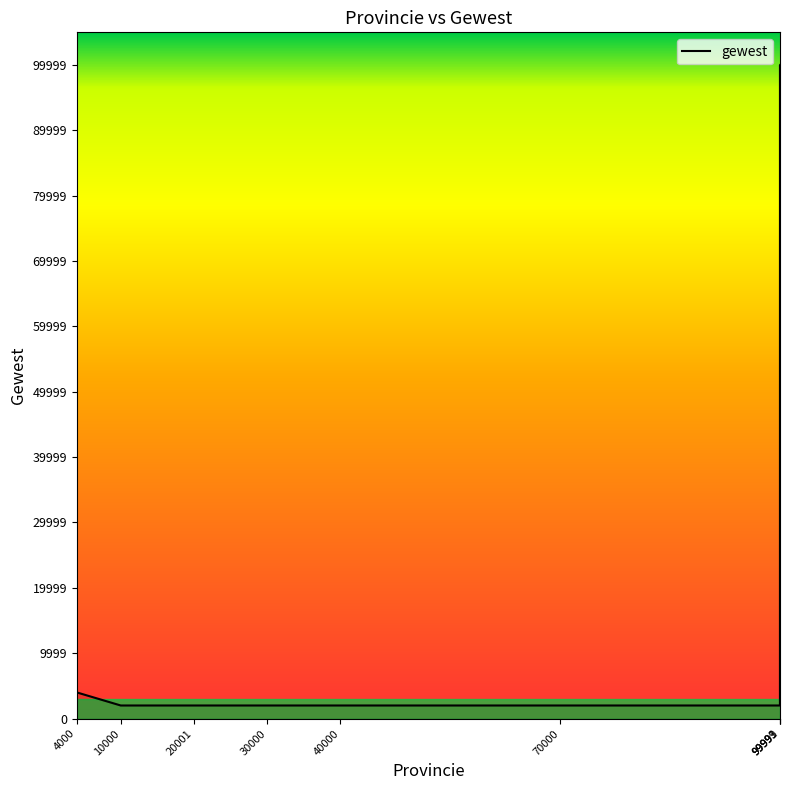

Count the number of values greater than 2000.

3